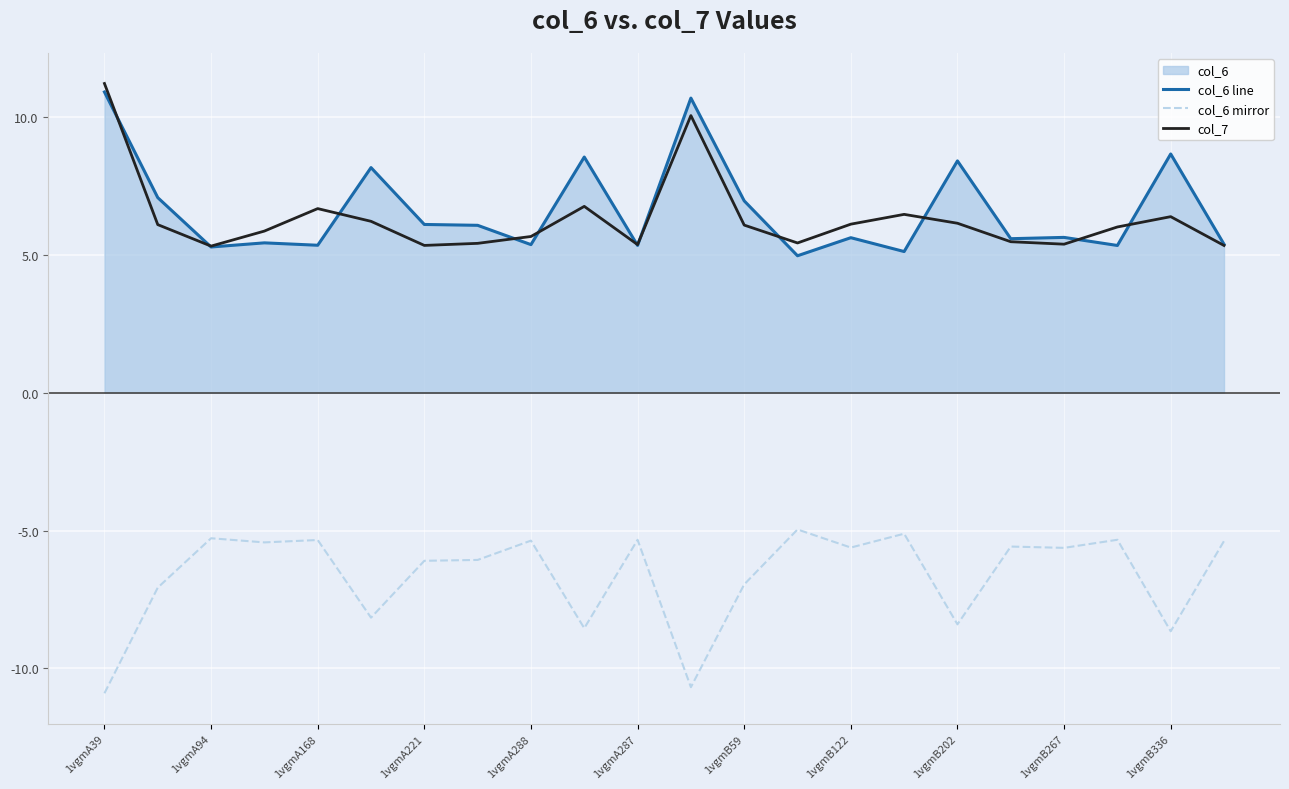

What is the spread (max minus min) of values at 1vgmB122?

11.7